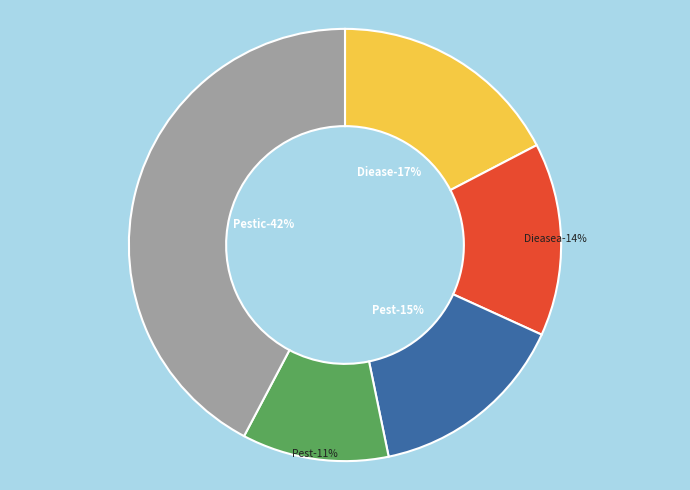

Is the sum of Pest (1) and Dieasea (0) greater than half?

No